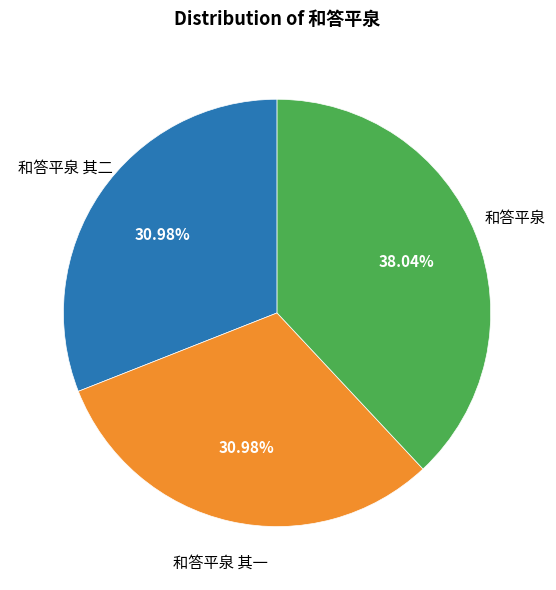

To the nearest percent, what portion does 和答平泉 其二 represent?

31%